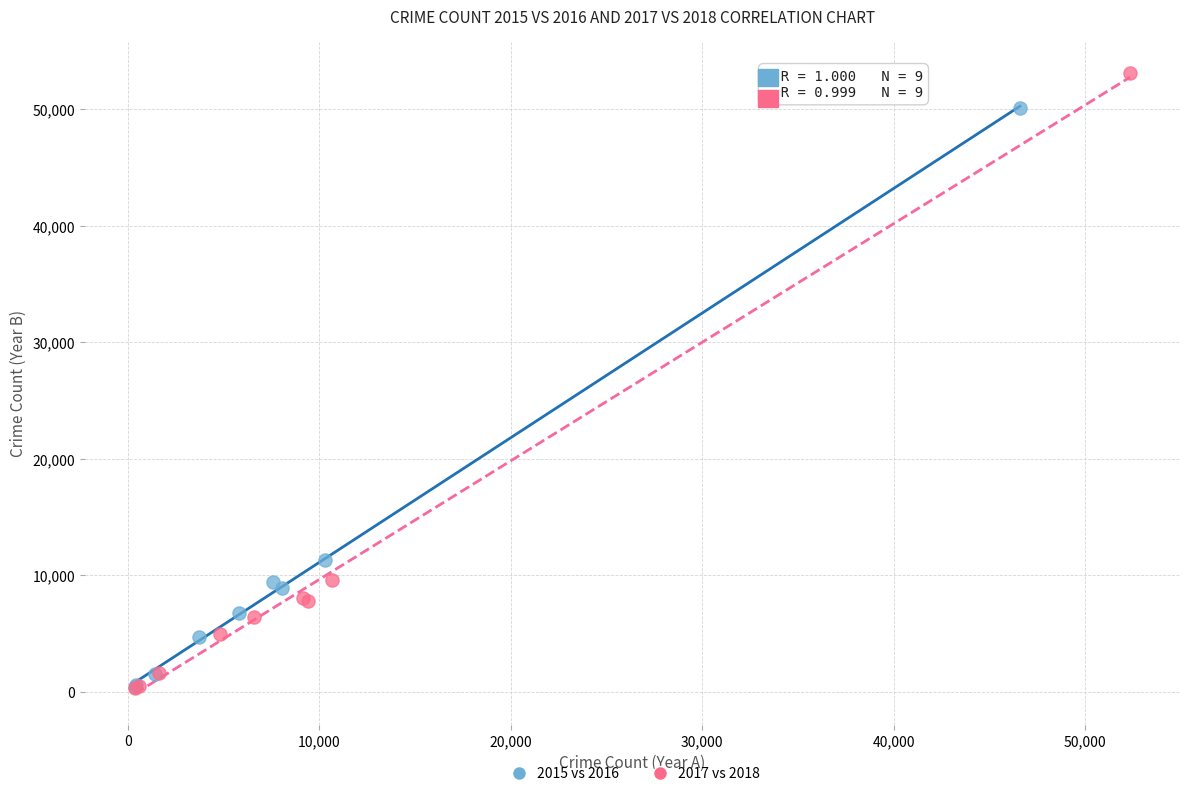

What are all the series names shown in the legend?

2015 vs 2016, 2017 vs 2018